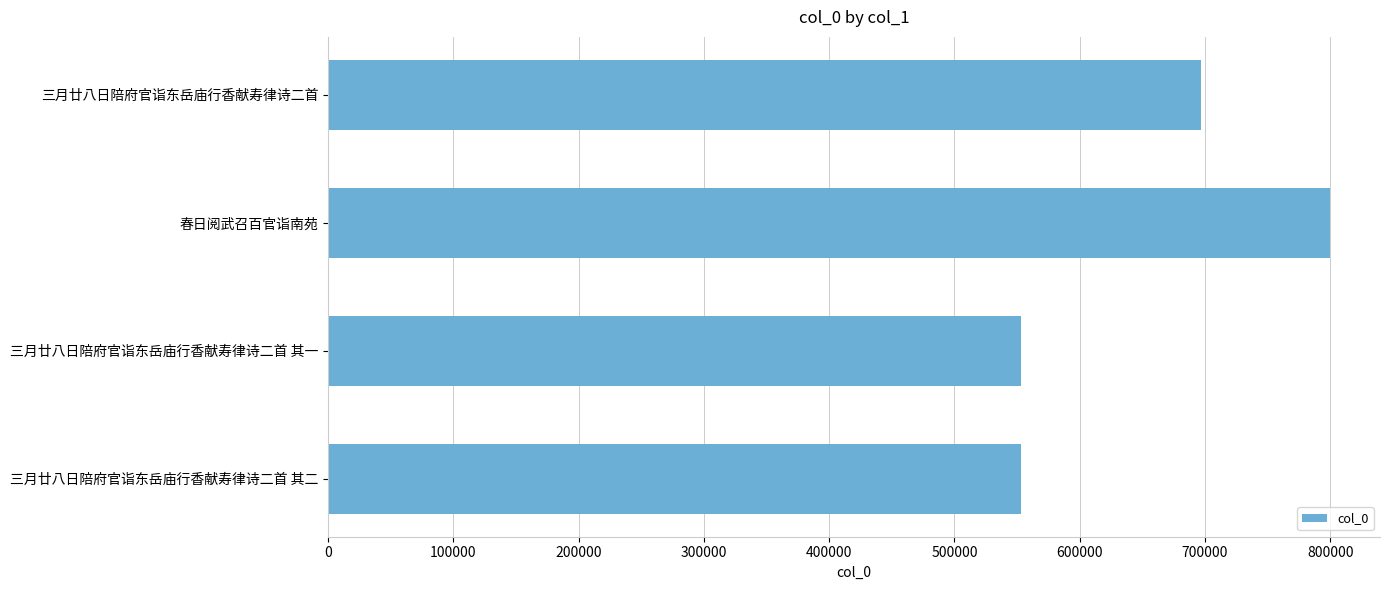

What is the average value?

650619